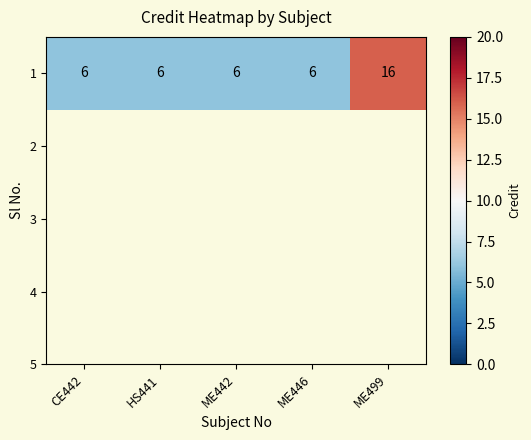

The chart shows a value of 9 at ME442. True or false?

False